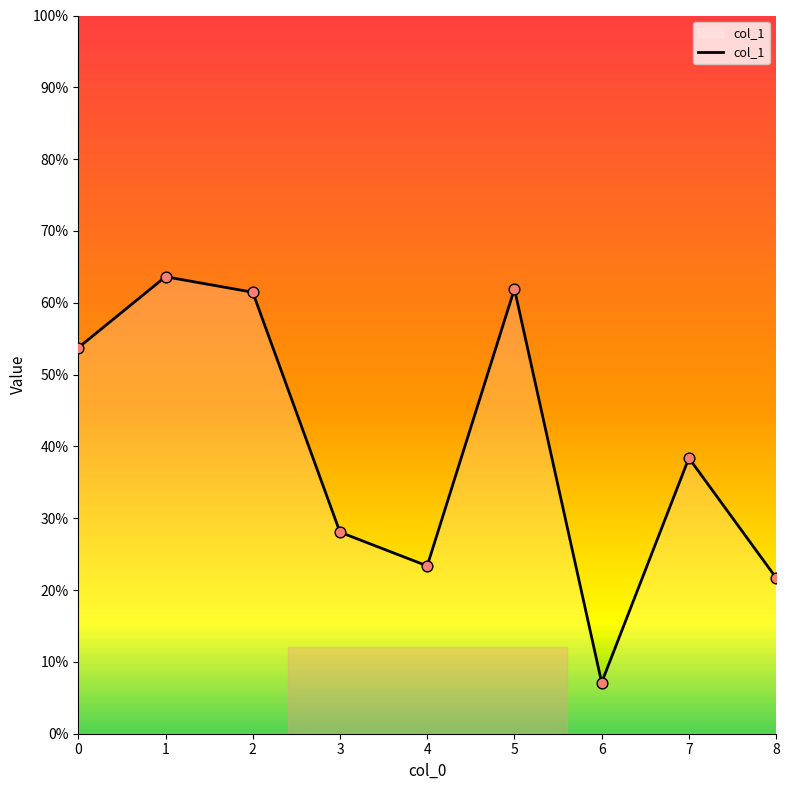

Which has a higher value, 2 or 5?

5